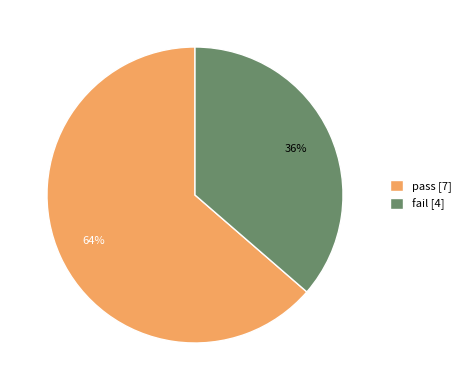

To the nearest percent, what portion does pass [7] represent?

64%